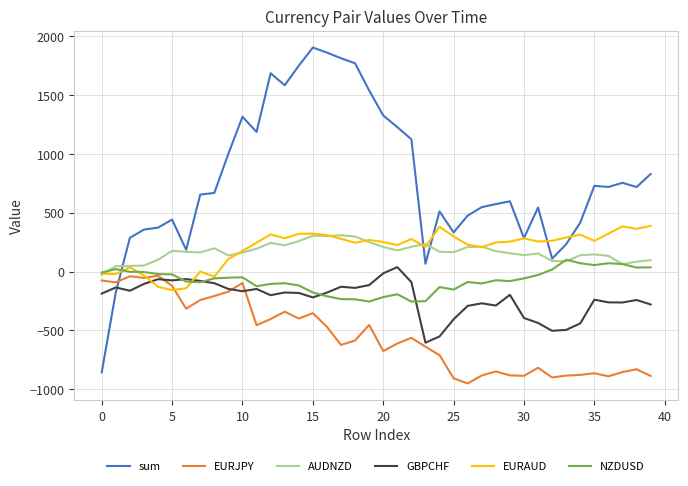

Does the chart display data point markers on the line(s)?

No